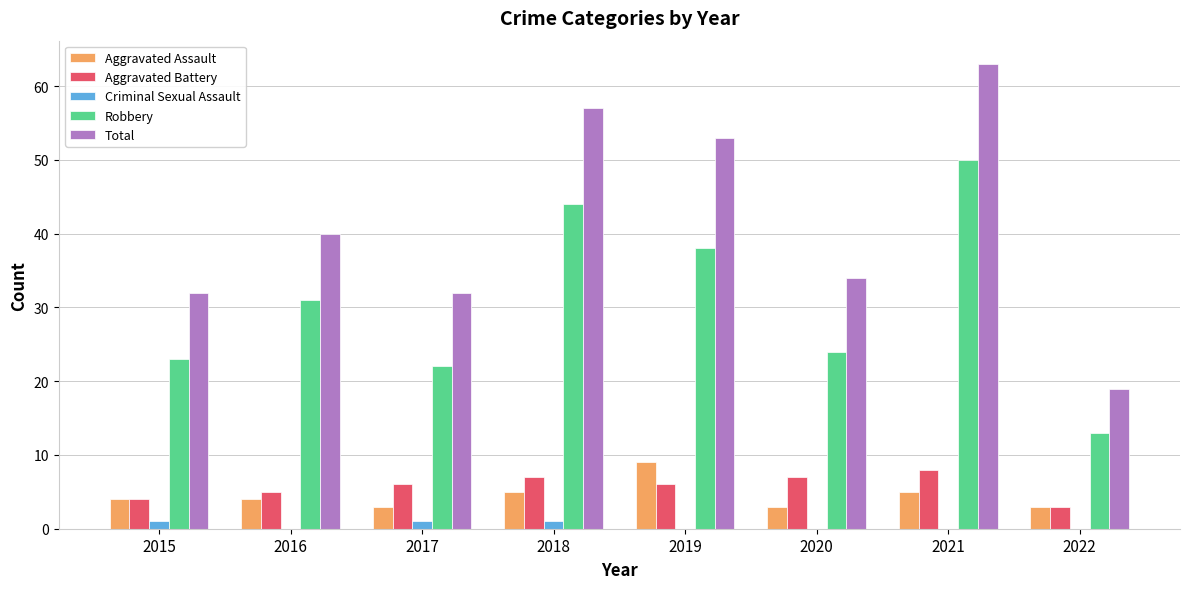

Which category has the highest value in the Aggravated Assault series?

2019